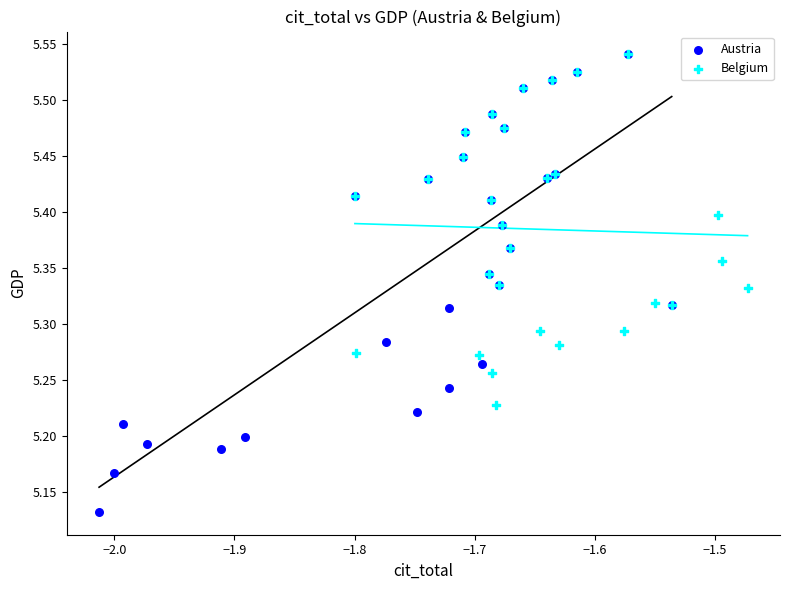

Which series has the widest spread of Y values?

Austria